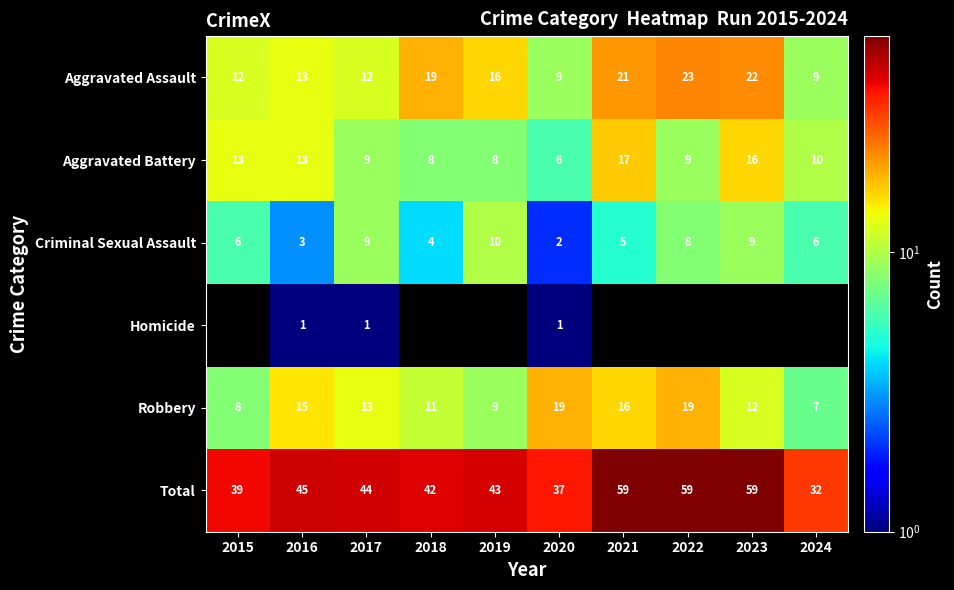

At which label does Total first exceed 44?

2016